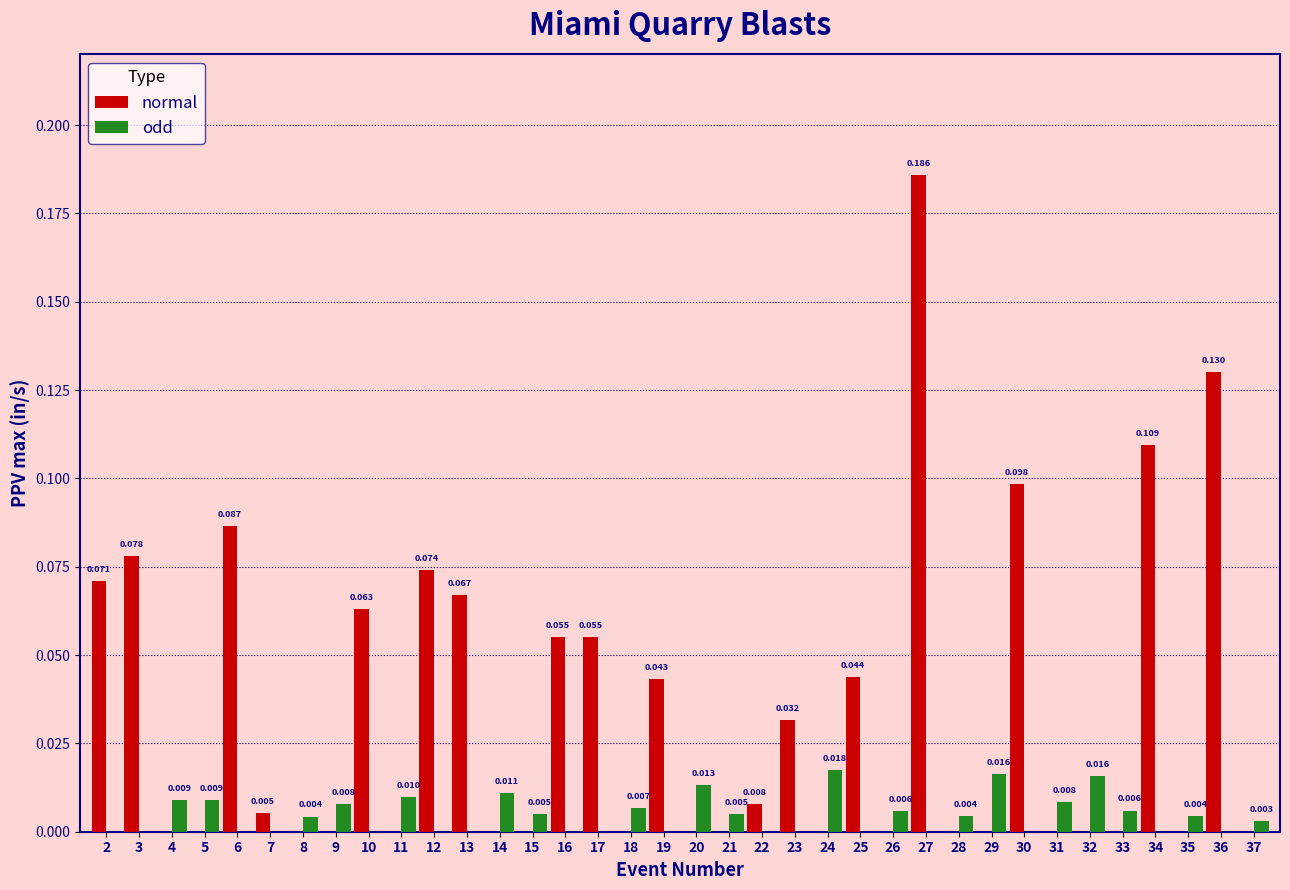

Between 12 and 29, which series saw the biggest shift?

normal